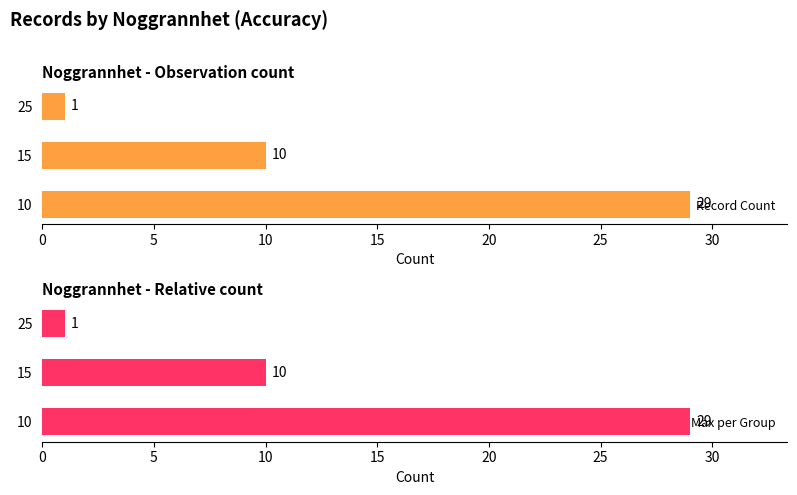

Is it true that Record Count equals 16 at 15?

False